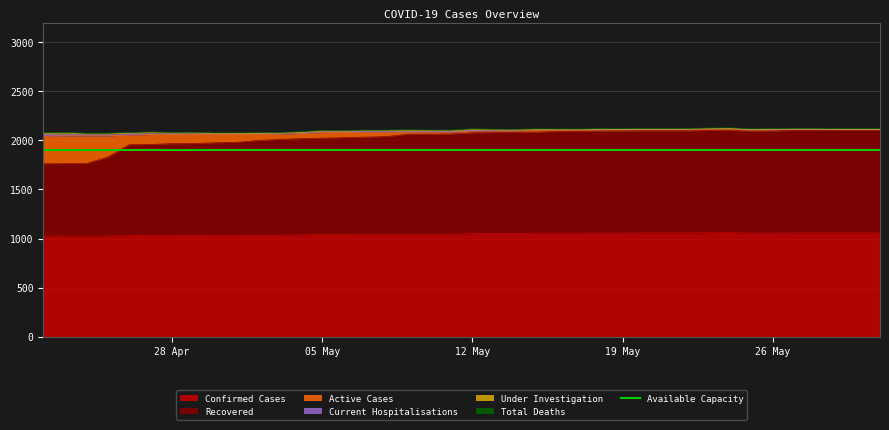

True or false: Confirmed Cases has a value of 1061 at 32.

True